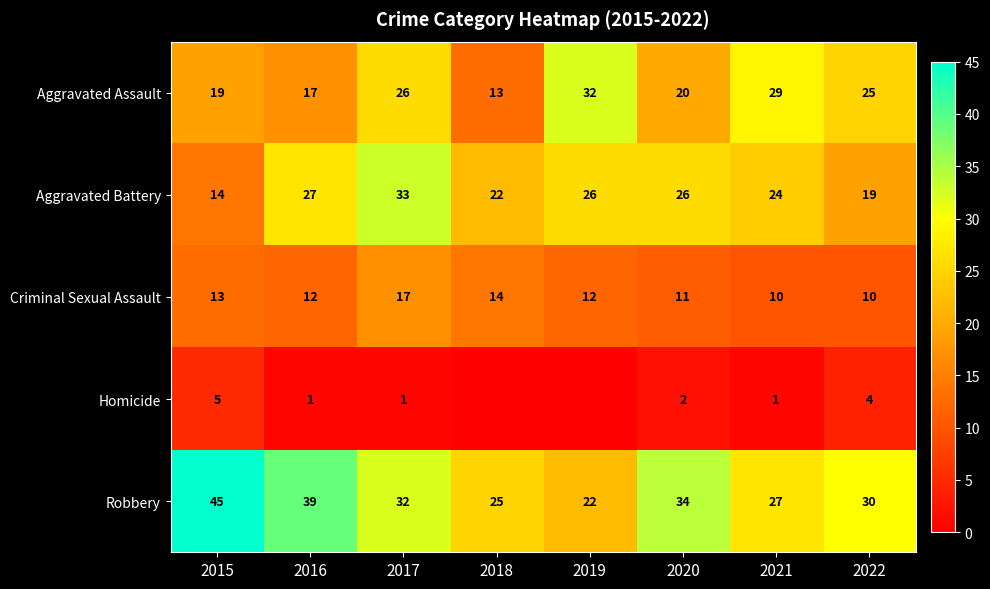

What is the total value across all series at 2022?

88